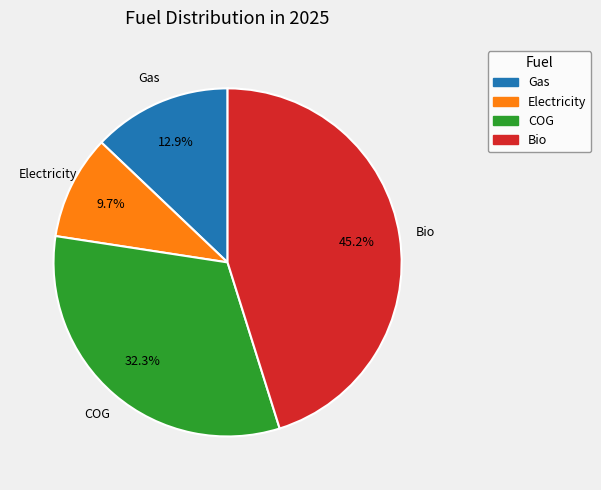

Is Bio the majority of the pie?

No